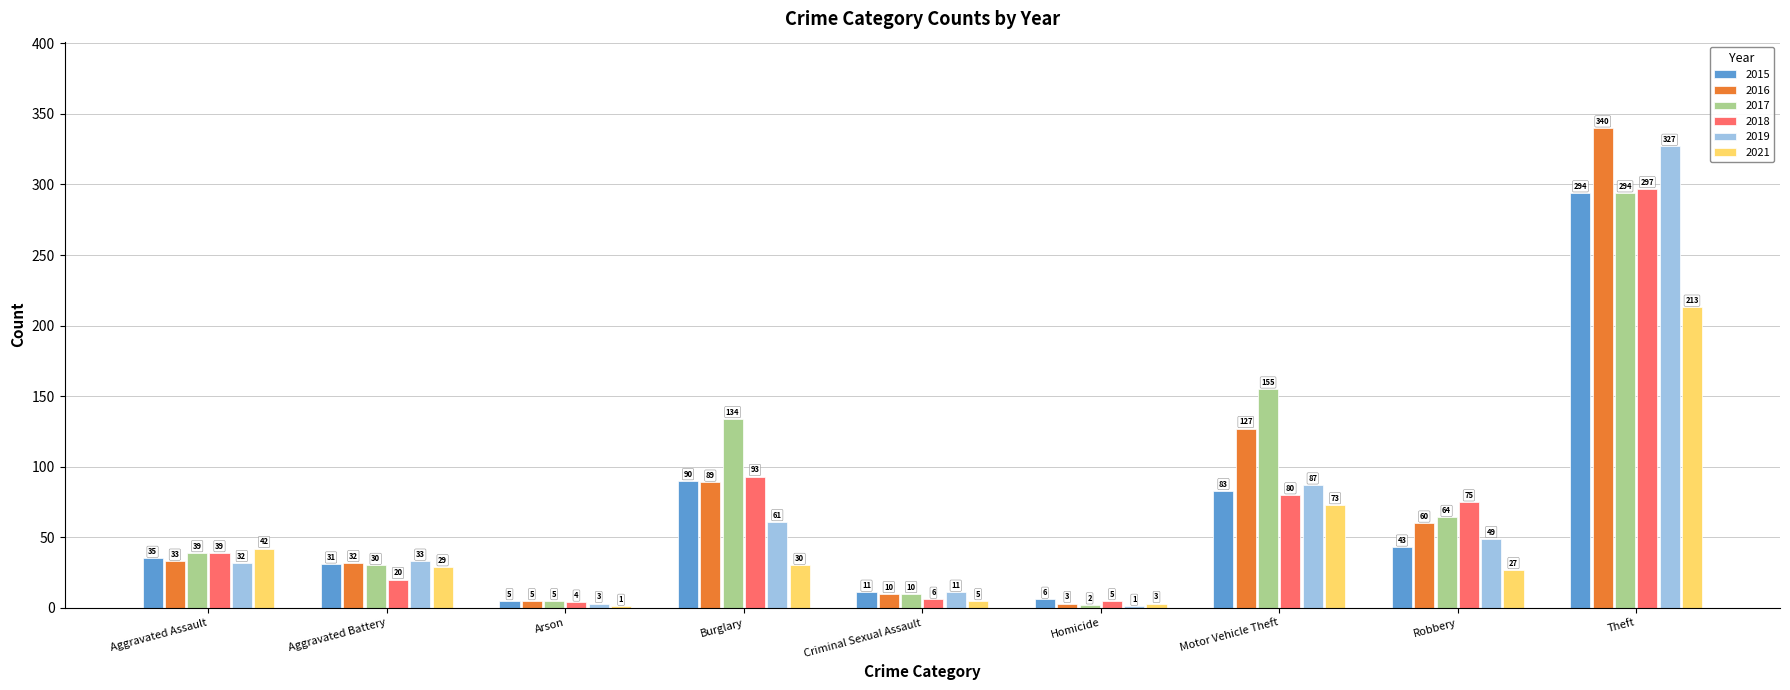

What is the sum of the 2019 values at Homicide and Arson?

4